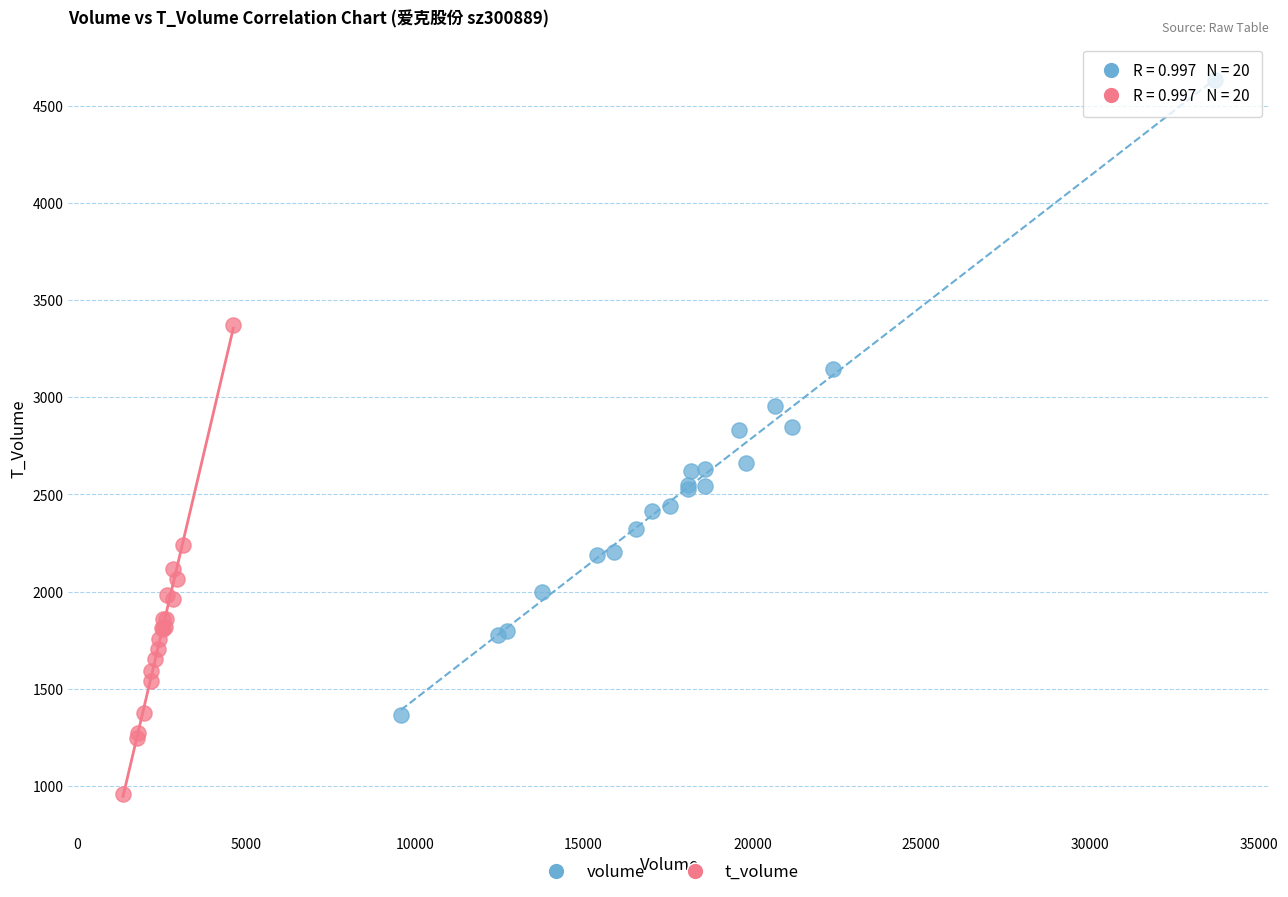

Which series has the largest Y range (max minus min)?

volume